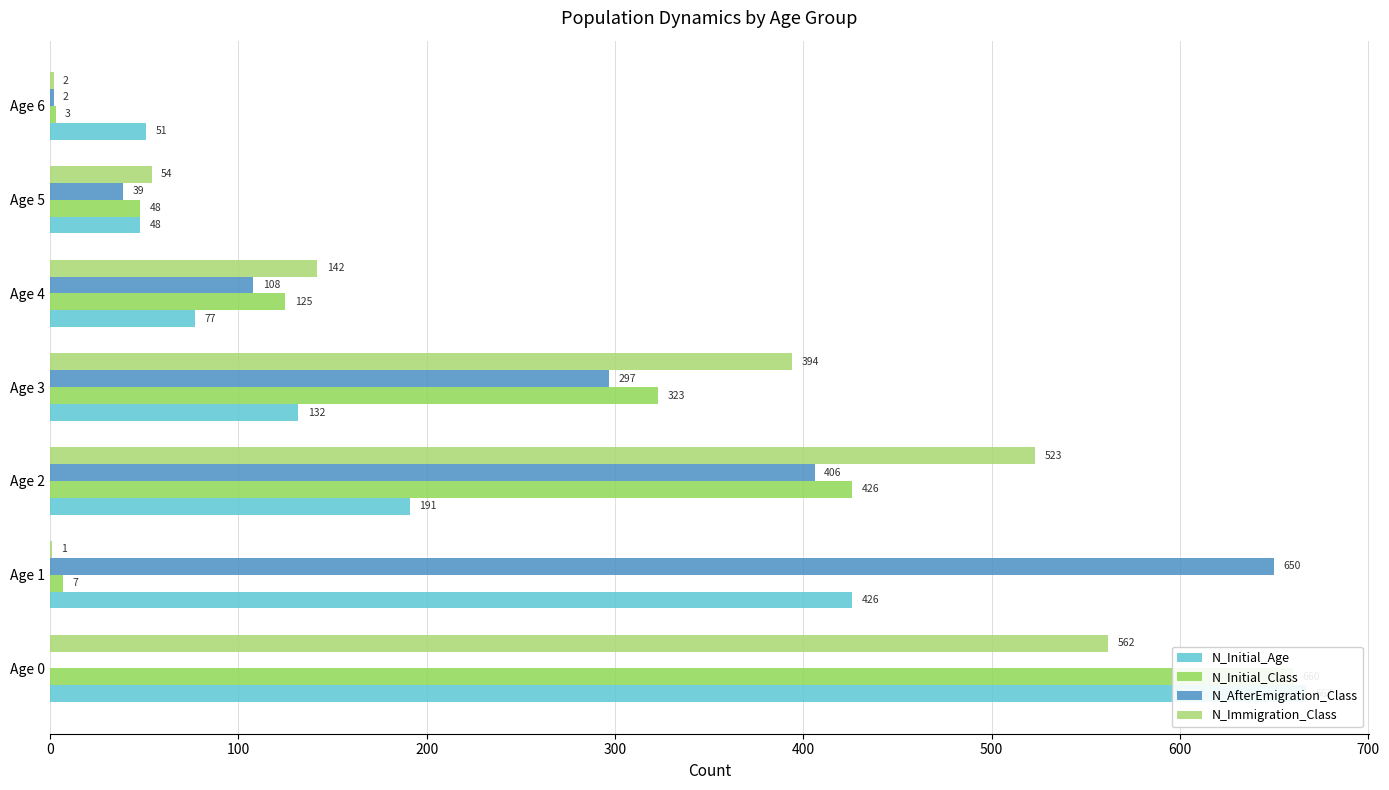

Reading left to right, extract all data points from this chart.

N_Initial_Age: 667	426	191	132	77	48	51
N_Initial_Class: 660	7	426	323	125	48	3
N_AfterEmigration_Class: 0	650	406	297	108	39	2
N_Immigration_Class: 562	1	523	394	142	54	2